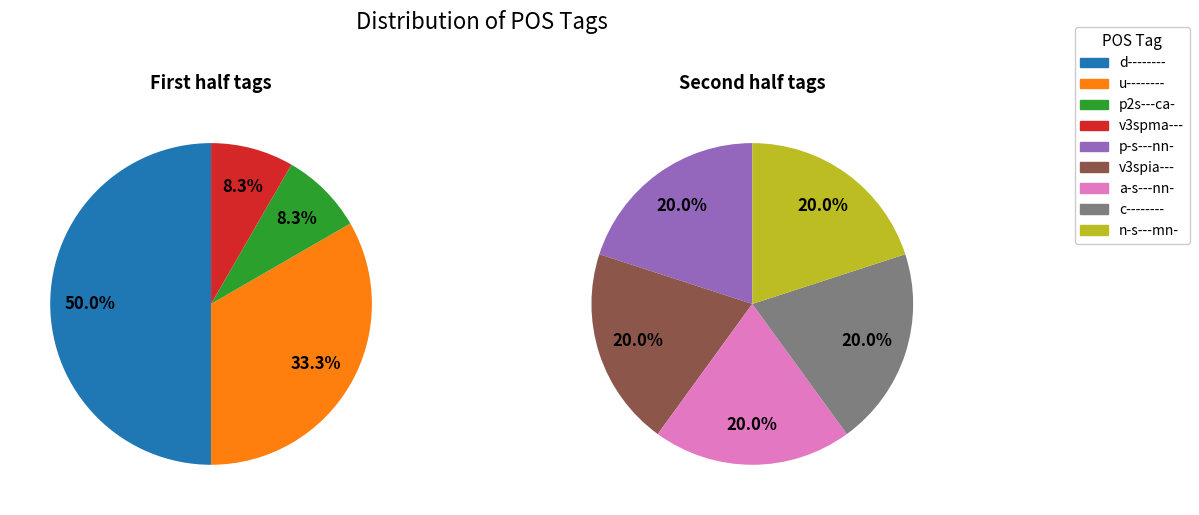

Count the number of slices in the pie.

9